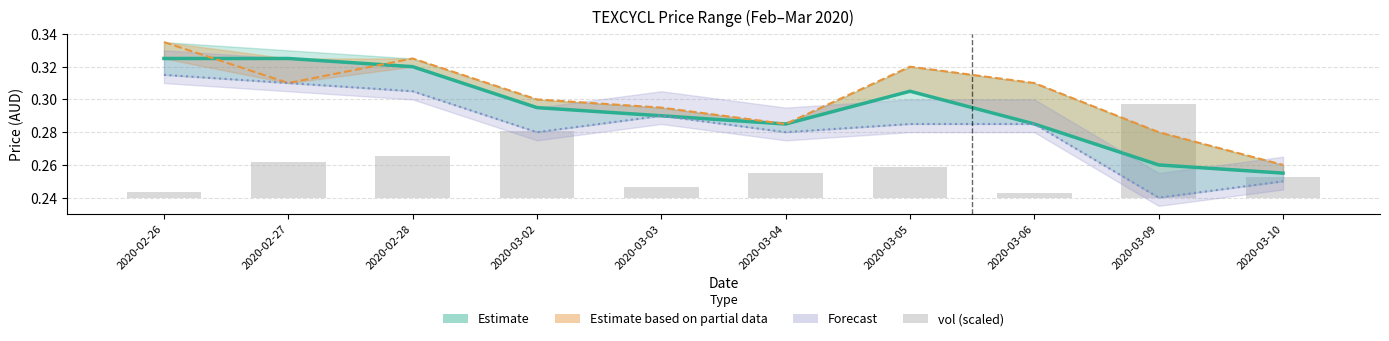

Which category has the highest value across all series?

2020-02-26